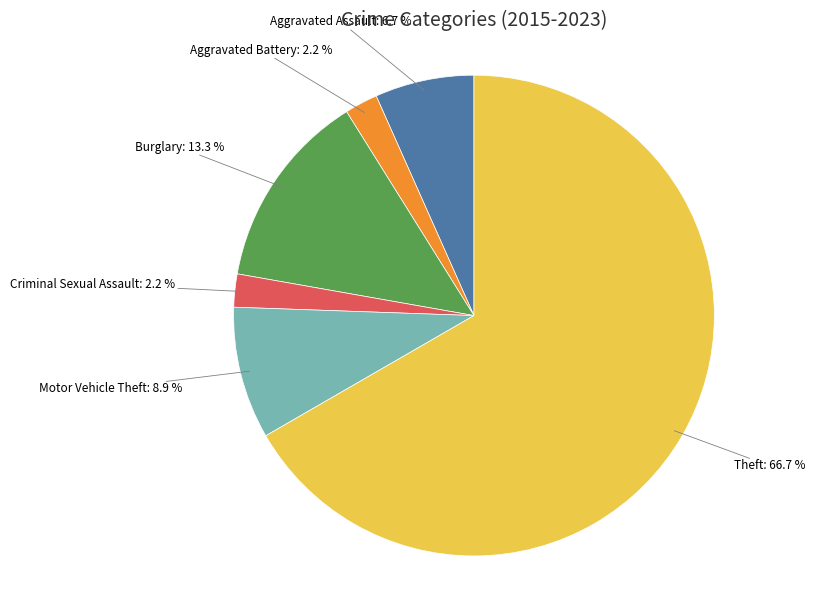

How many slices are in this pie chart?

6